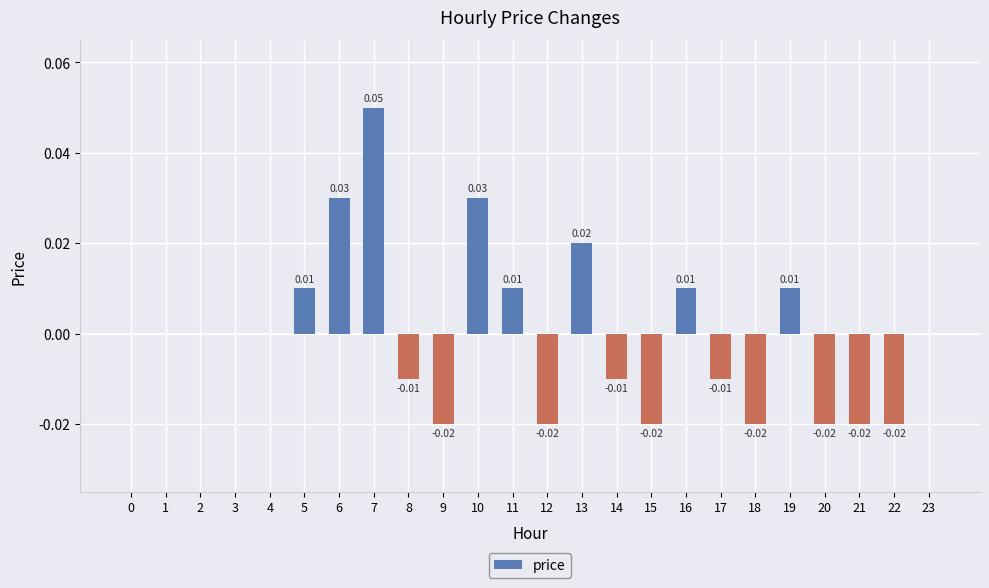

Which has a higher value, 15 or 13?

13